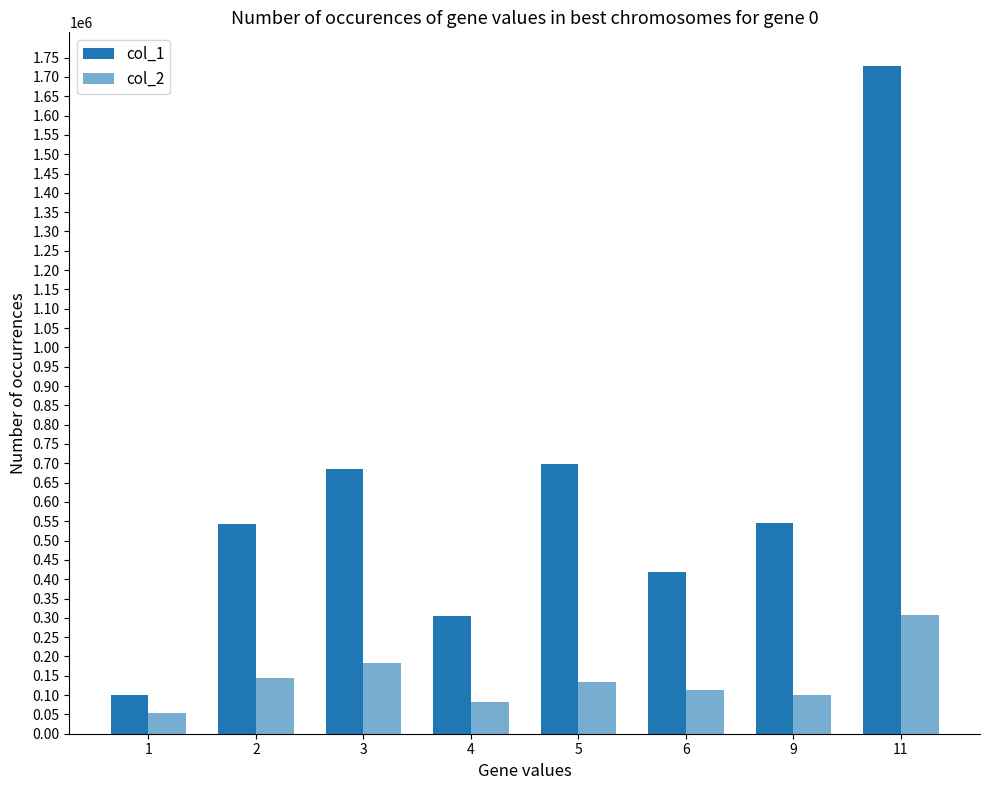

What is the sum of all col_1 values?

5024000